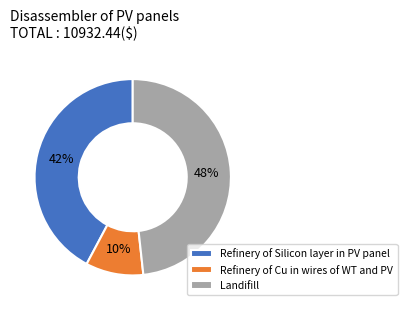

What is the ratio of the value at Refinery of Cu in wires of WT and PV to the value at Landifill?

0.2